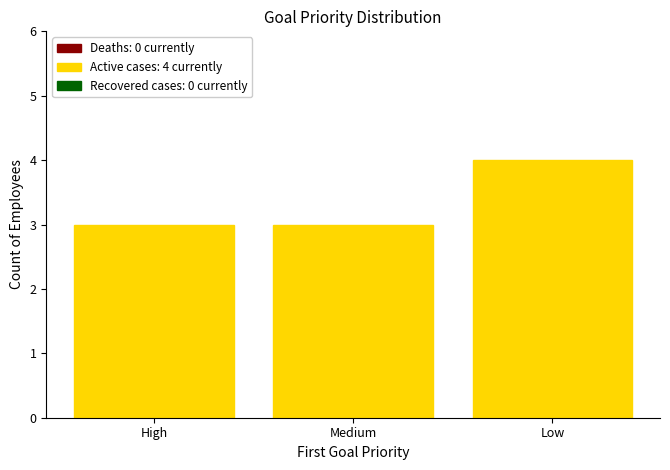

Read the value at Medium.

3